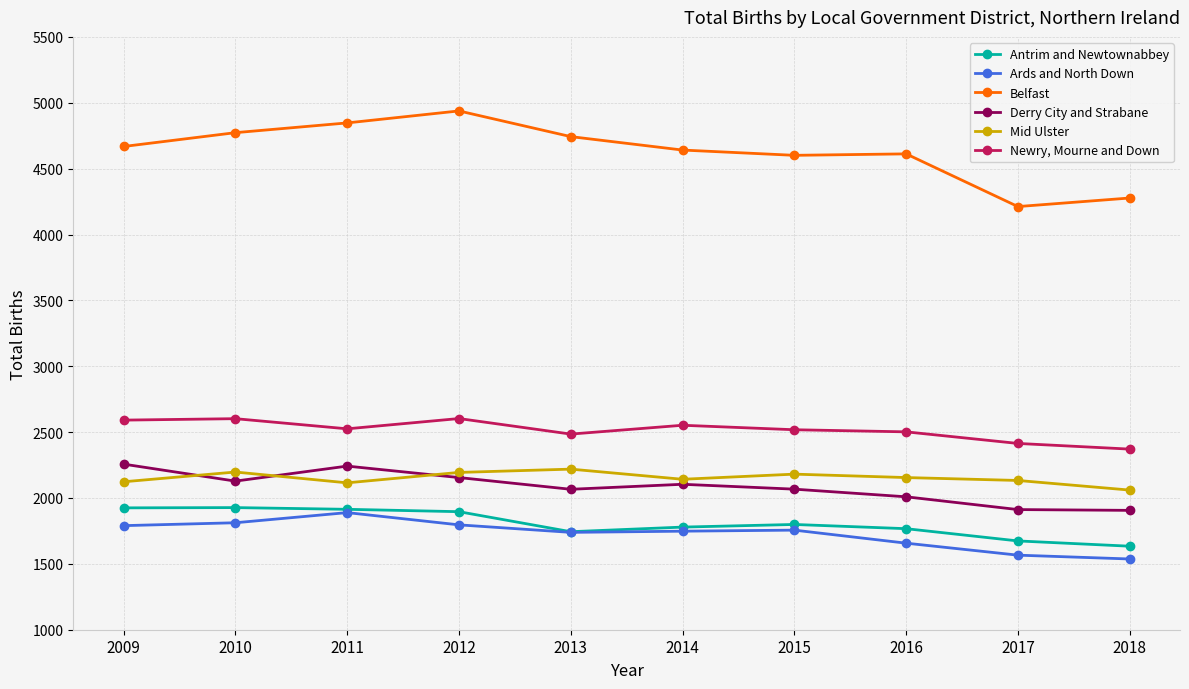

How many lines are shown in the chart?

6